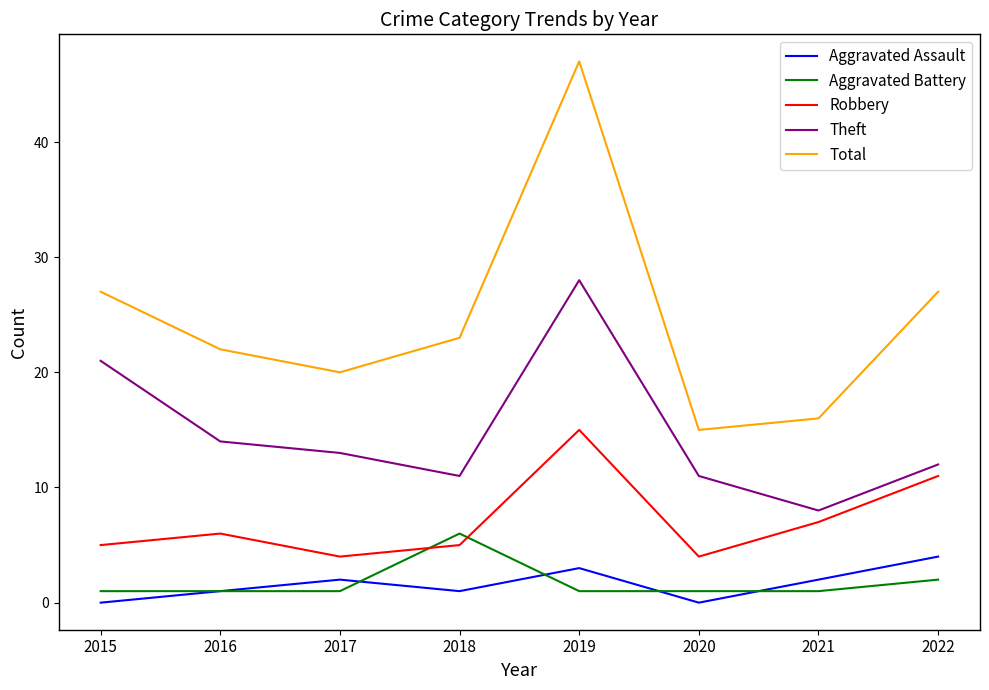

At which category is the sum across all series the highest?

2019